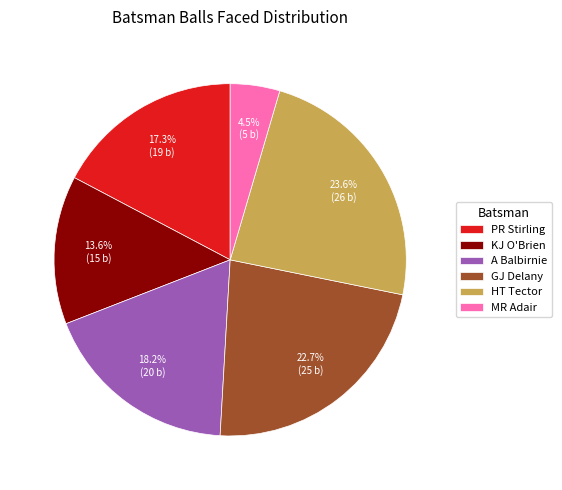

What percentage is the KJ O'Brien slice, to the nearest percent?

14%